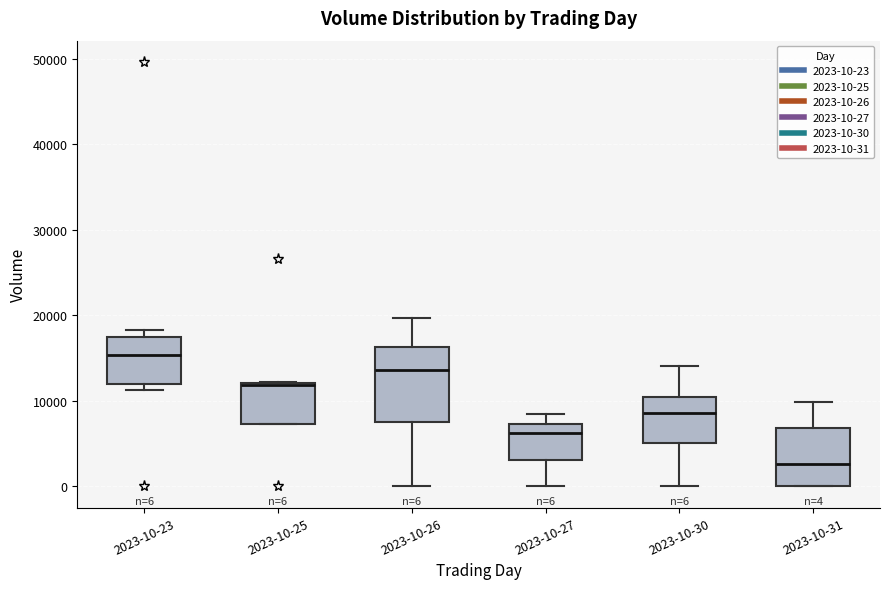

Which box's median line is the highest?

2023-10-23